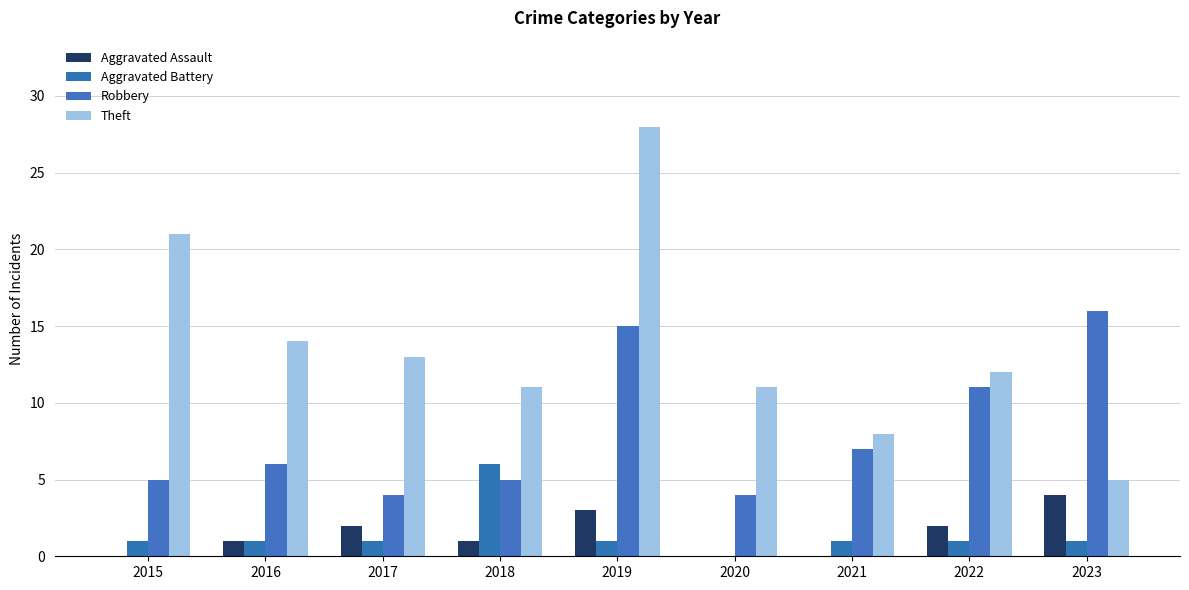

Reading left to right, what are all the values shown in this chart?

Aggravated Assault: 0	1	2	1	3	0	0	2	4
Aggravated Battery: 1	1	1	6	1	0	1	1	1
Robbery: 5	6	4	5	15	4	7	11	16
Theft: 21	14	13	11	28	11	8	12	5